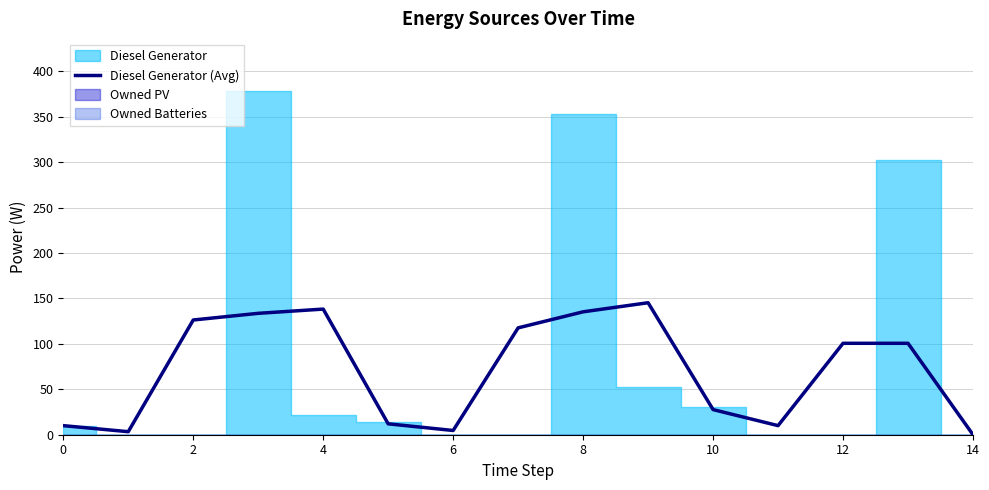

True or false: Diesel Generator (Avg) has a value of 27.7 at 10.

True